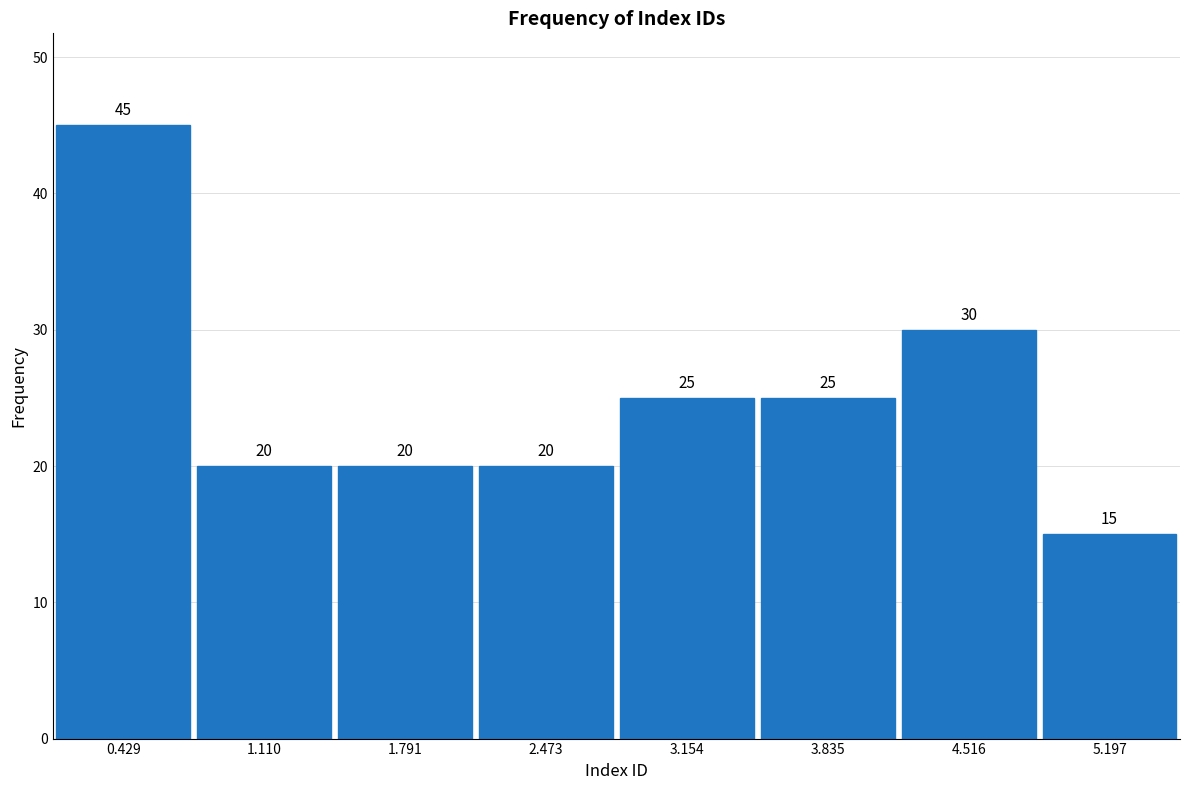

Reading left to right, list all the values displayed in this chart.

0.429=45	1.110=20	1.791=20	2.473=20	3.154=25	3.835=25	4.516=30	5.197=15